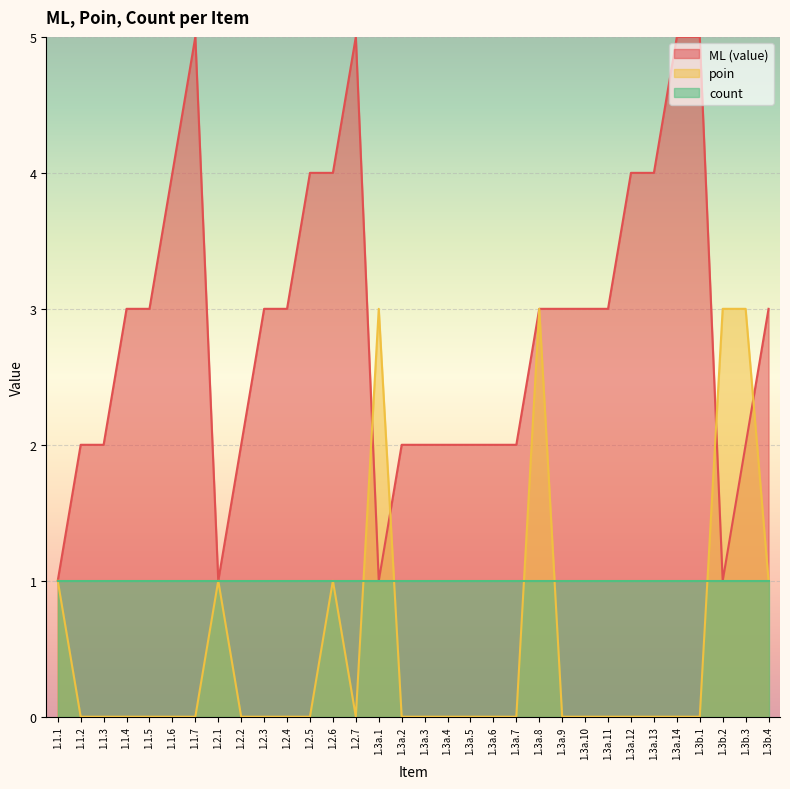

How many times do poin and ML (value) cross each other?

4